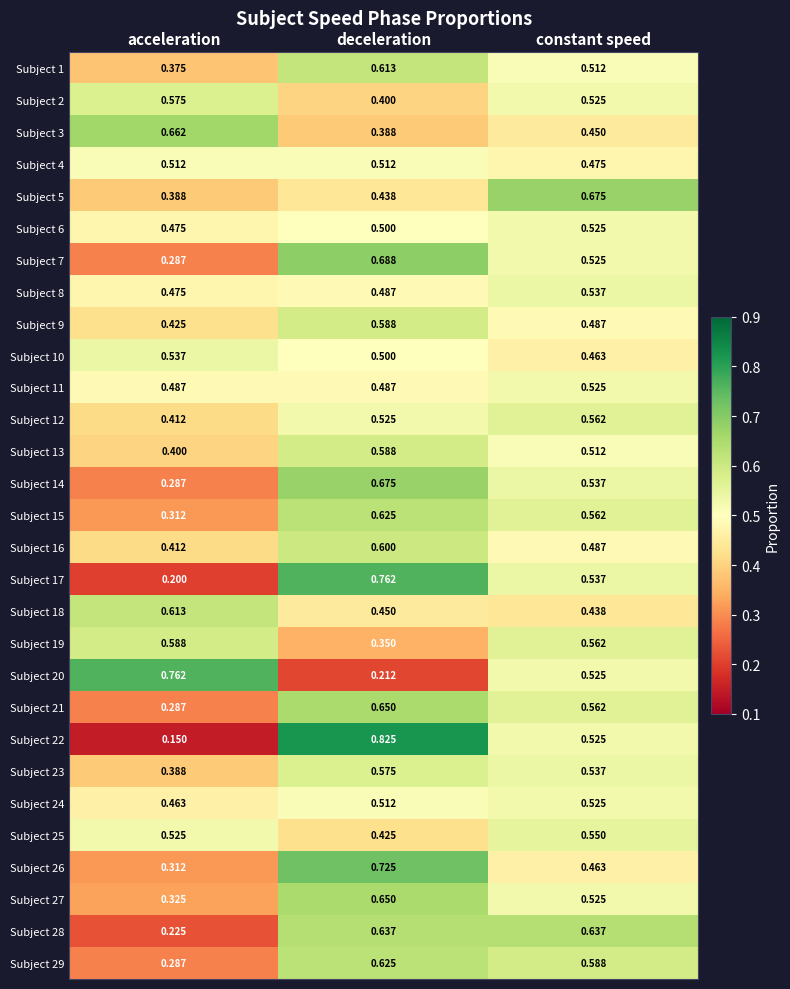

List the labels in order of Subject 1 value, smallest first.

acceleration, constant speed, deceleration